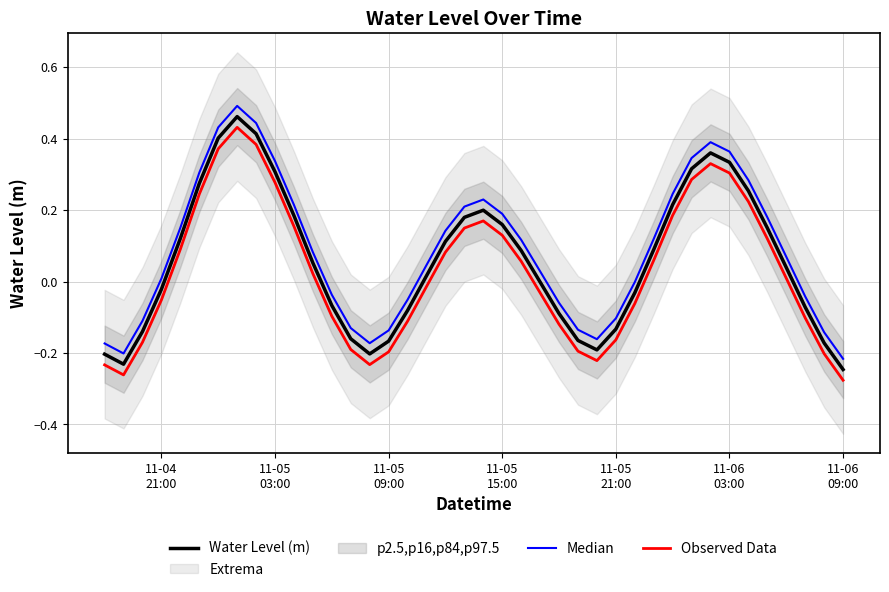

List the series in order of their peak value, highest first.

Median, Water Level (m), Observed Data